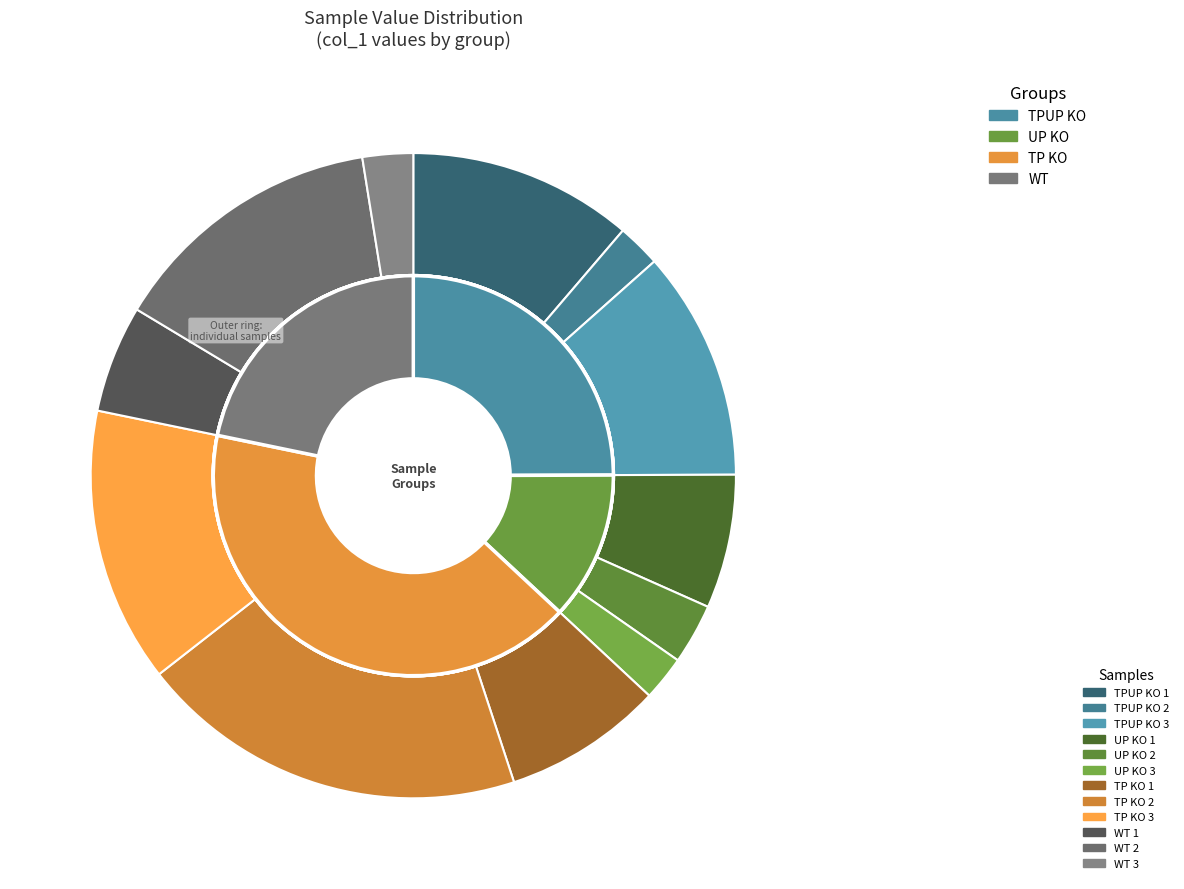

What percentage is the TP KO 2 slice, to the nearest percent?

20%